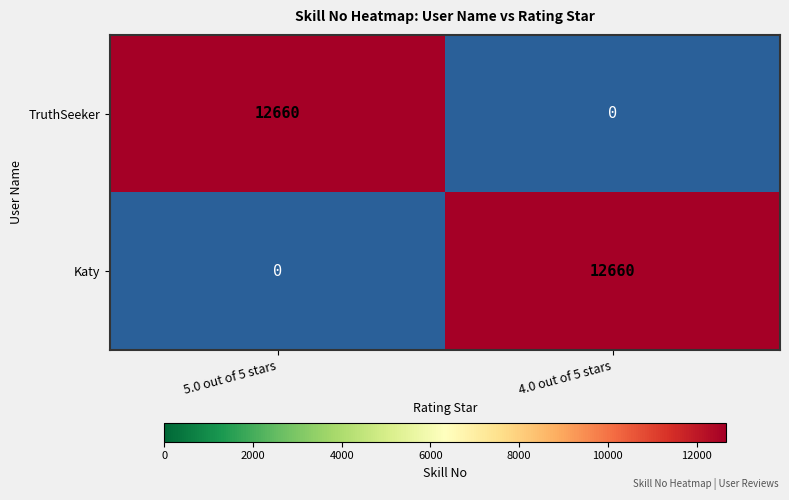

What is the total value across all series at 4.0 out of 5 stars?

12660